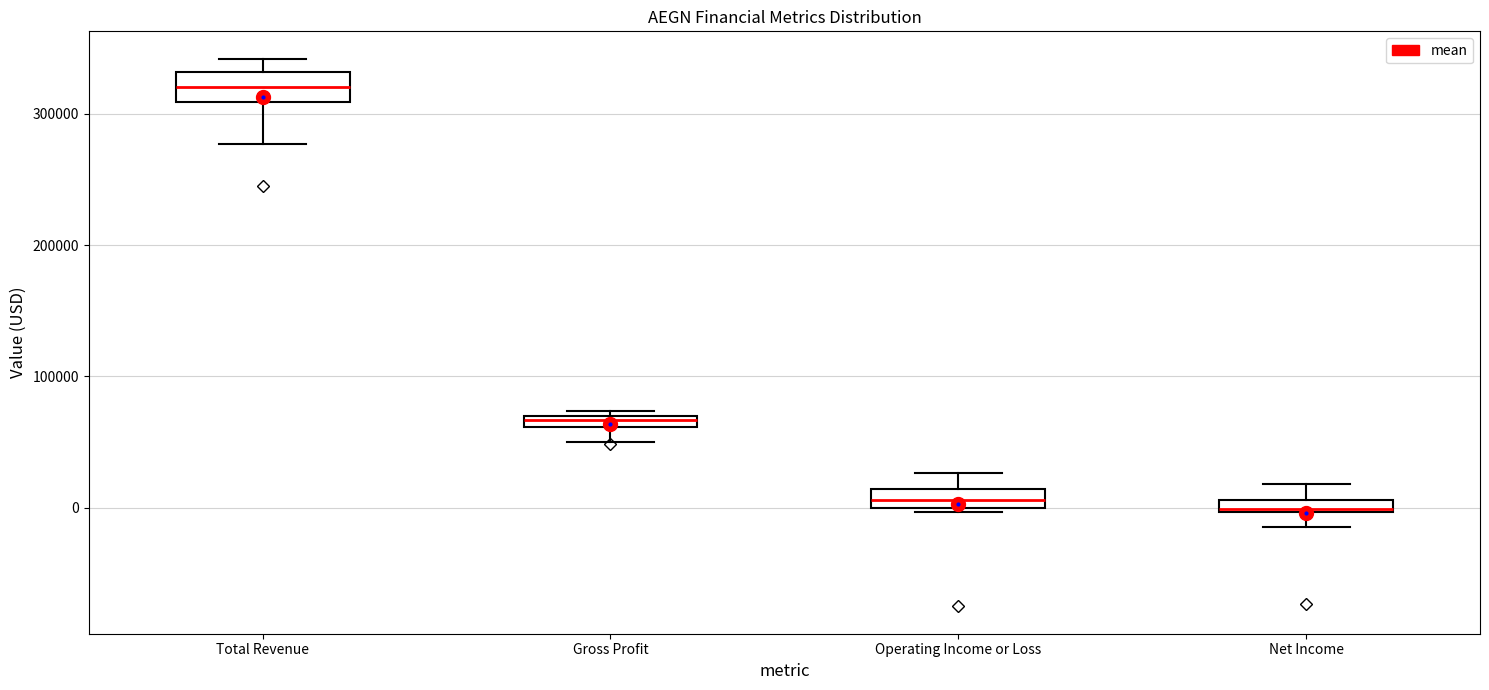

Where does the upper whisker of the box for Net Income end on the y-axis? The values are not printed on the chart, so give them approximately, as read against the axis.

20000